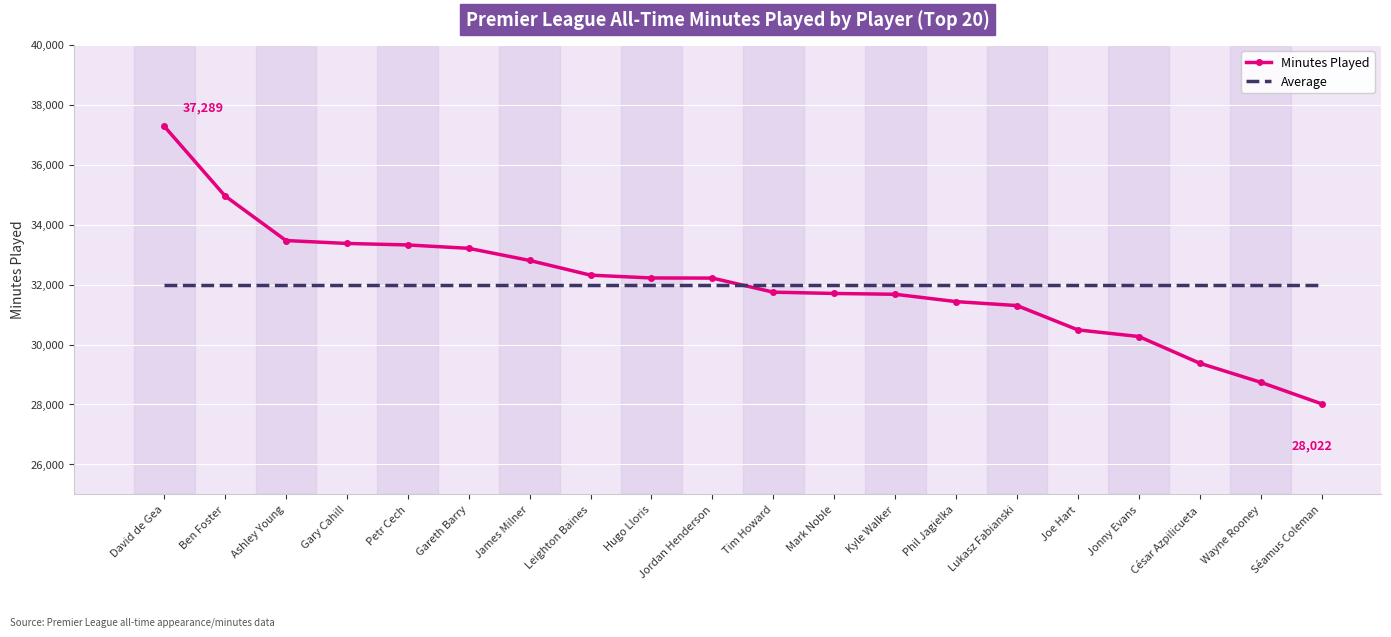

Which series has the widest spread of values?

Minutes Played